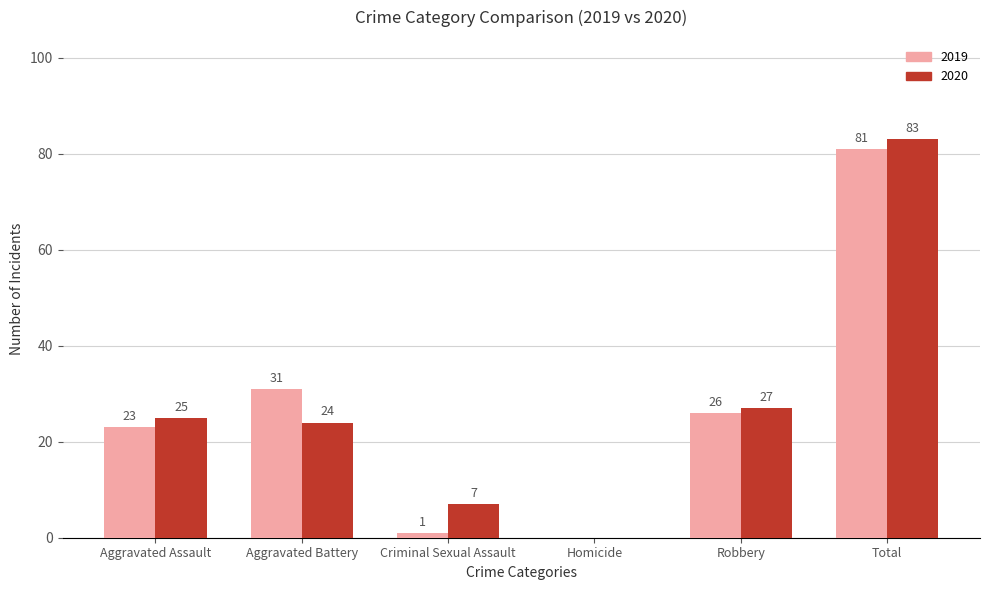

Which series has the largest total across all categories?

2020